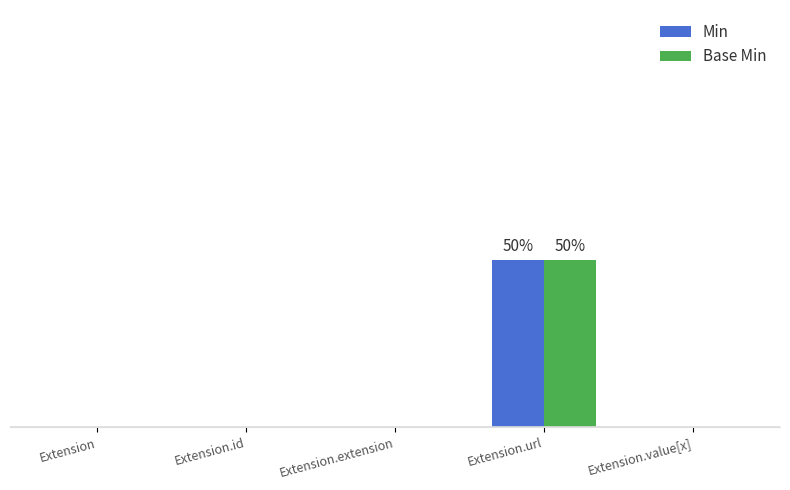

Between Extension.url and Extension, which is larger?

Extension.url